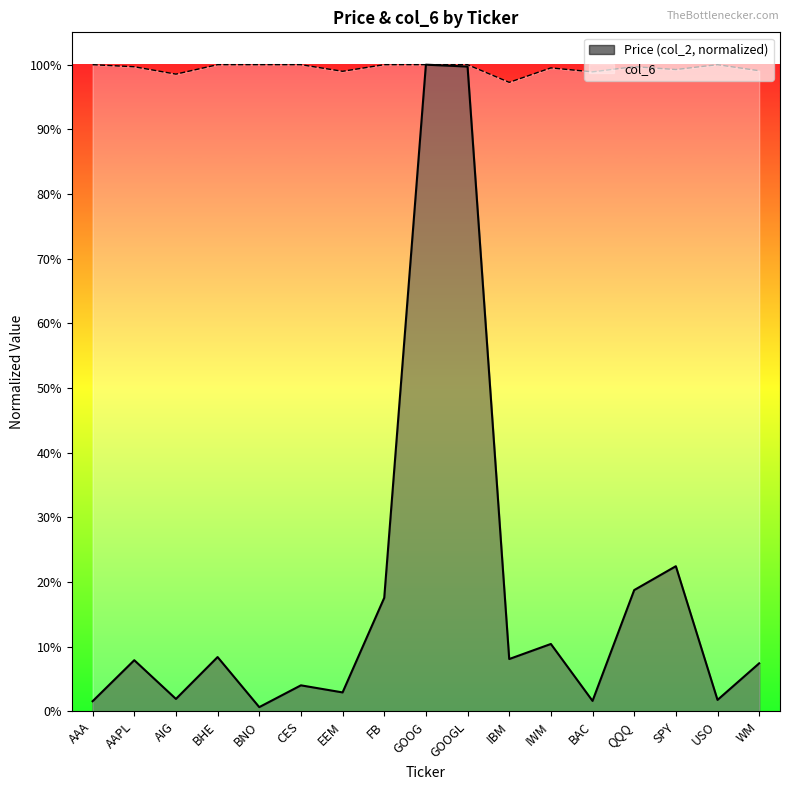

Which series has the largest range (max minus min)?

Price (col_2, normalized)